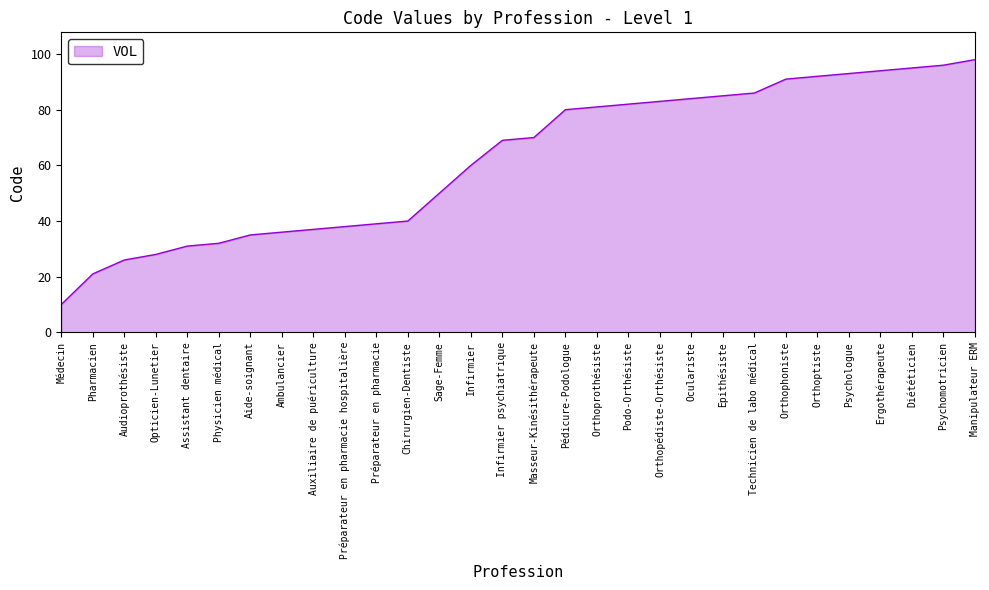

What position from the left is Aide-soignant?

7